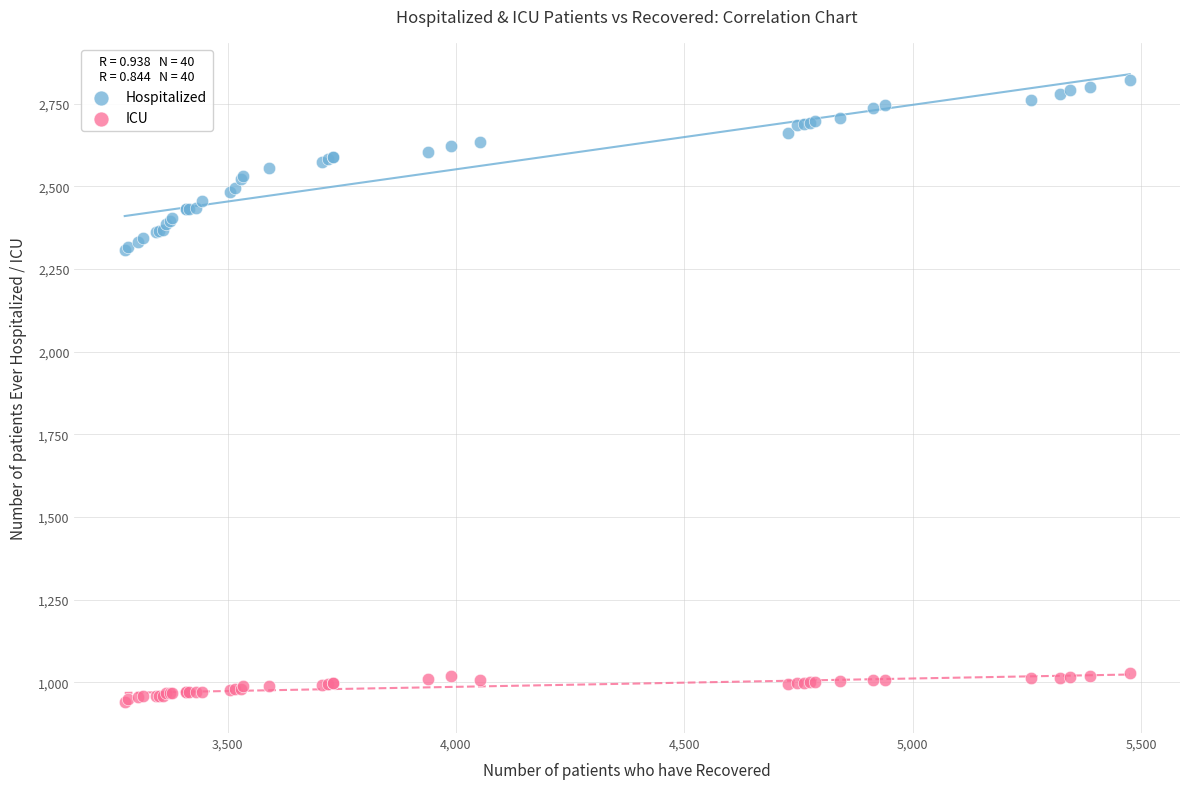

What are all the series names shown in the legend?

Hospitalized, ICU